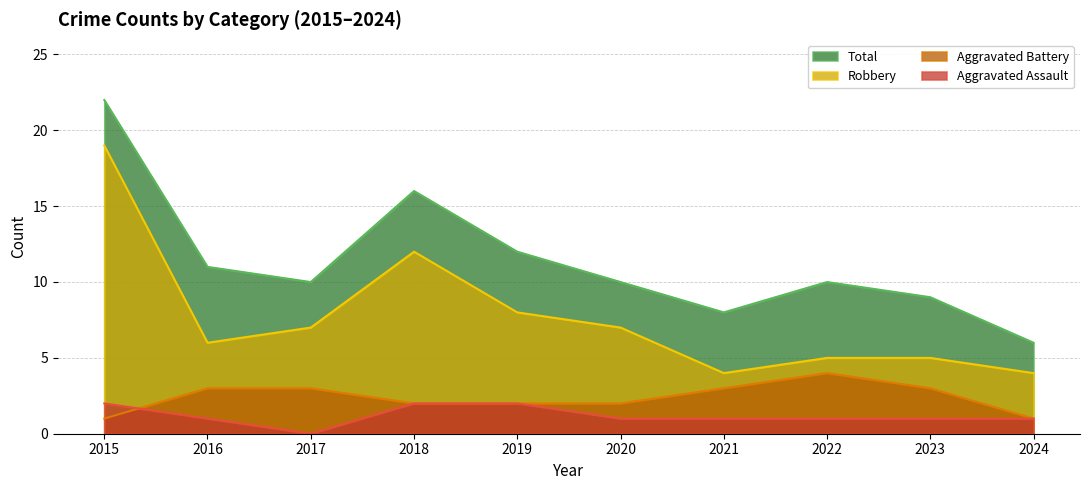

True or false: Total has a value of 8 at 2021.

True